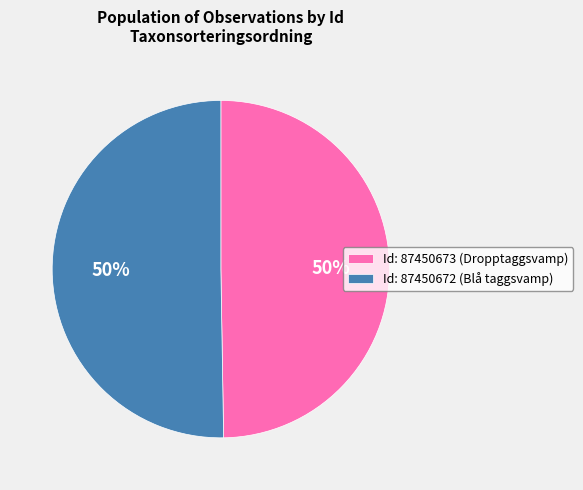

Approximately how many times larger is the value at Id: 87450672 (Blå taggsvamp) compared to Id: 87450673 (Dropptaggsvamp)?

1.0